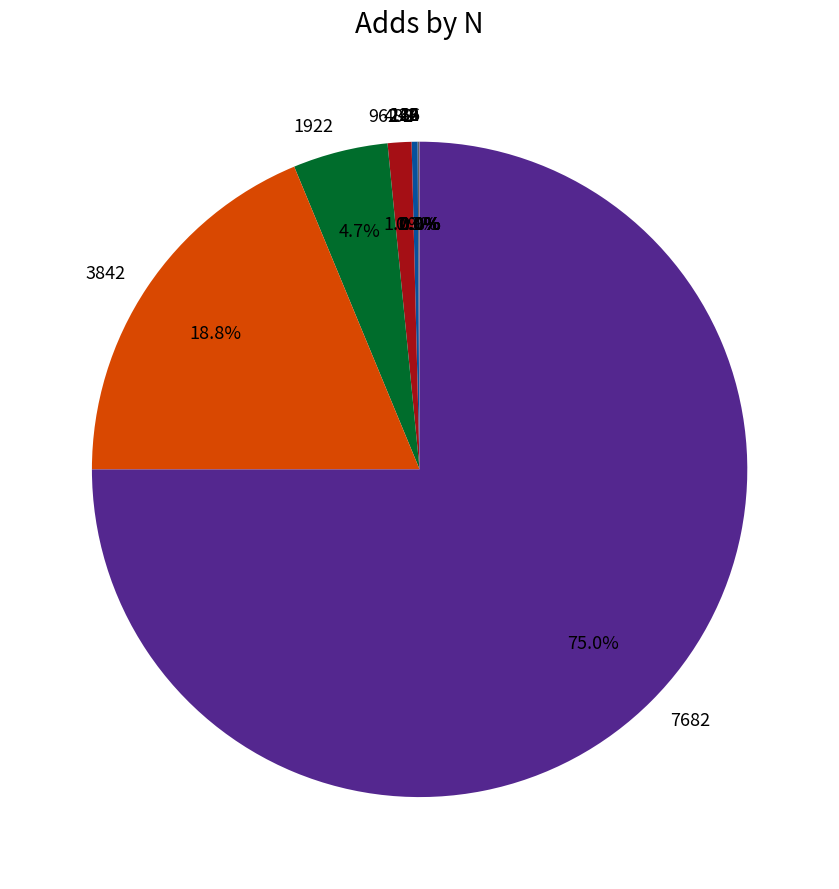

Is there any slice that represents more than half of the pie?

Yes